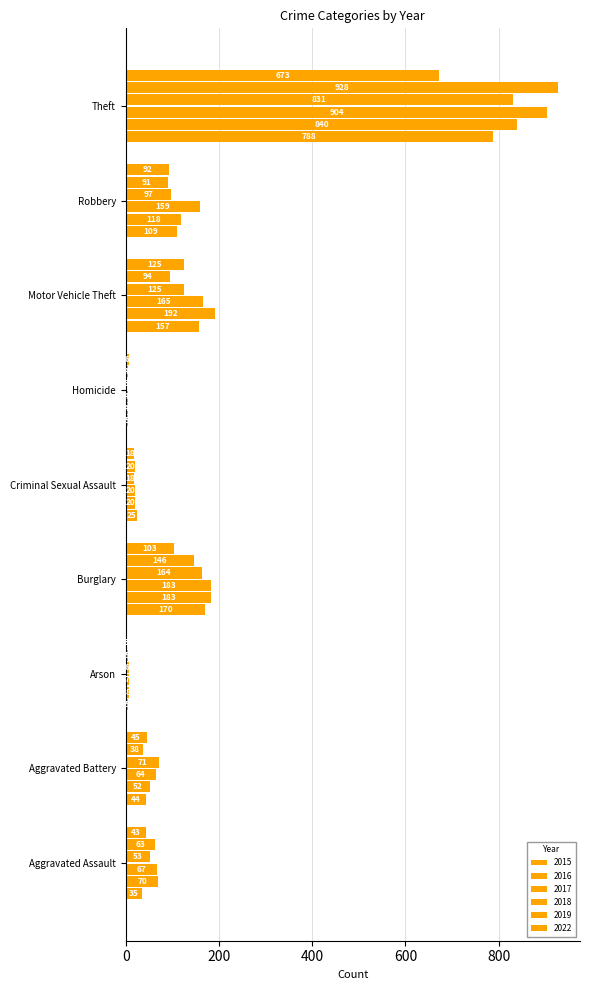

Rank the categories by 2018 value from lowest to highest.

Homicide, Arson, Criminal Sexual Assault, Aggravated Assault, Aggravated Battery, Robbery, Motor Vehicle Theft, Burglary, Theft